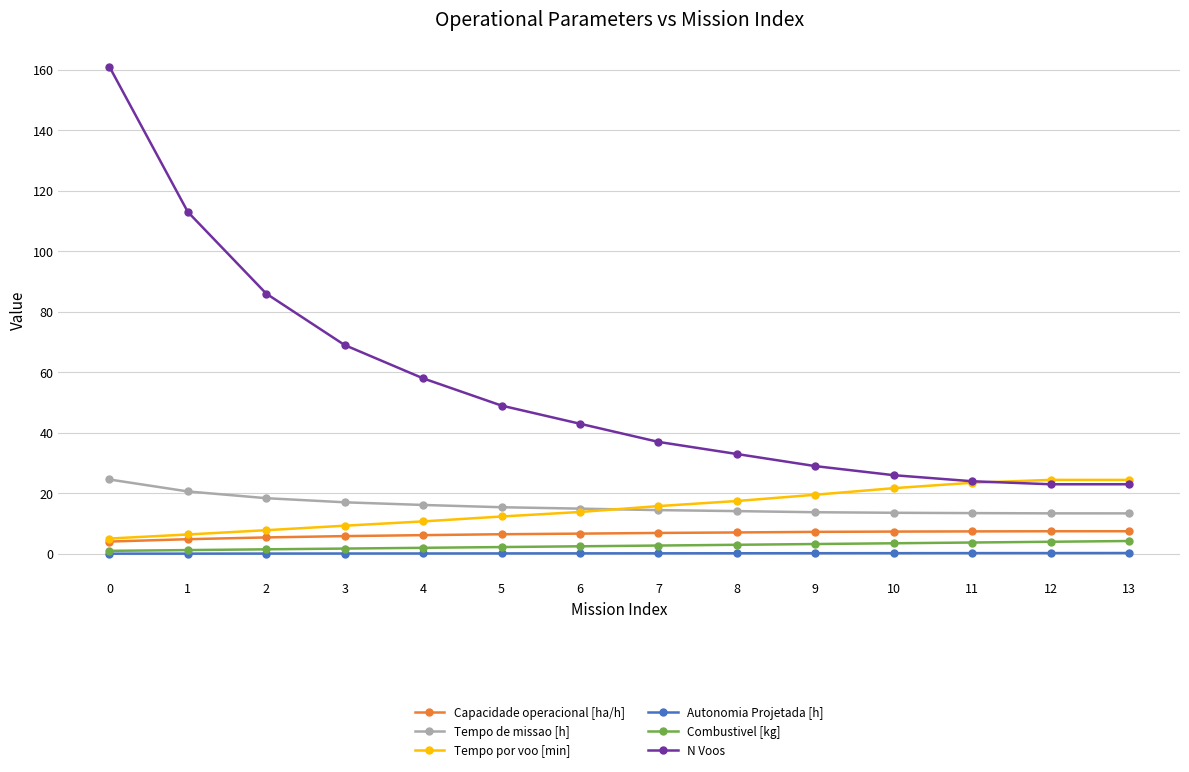

Which series has the largest range (max minus min)?

N Voos